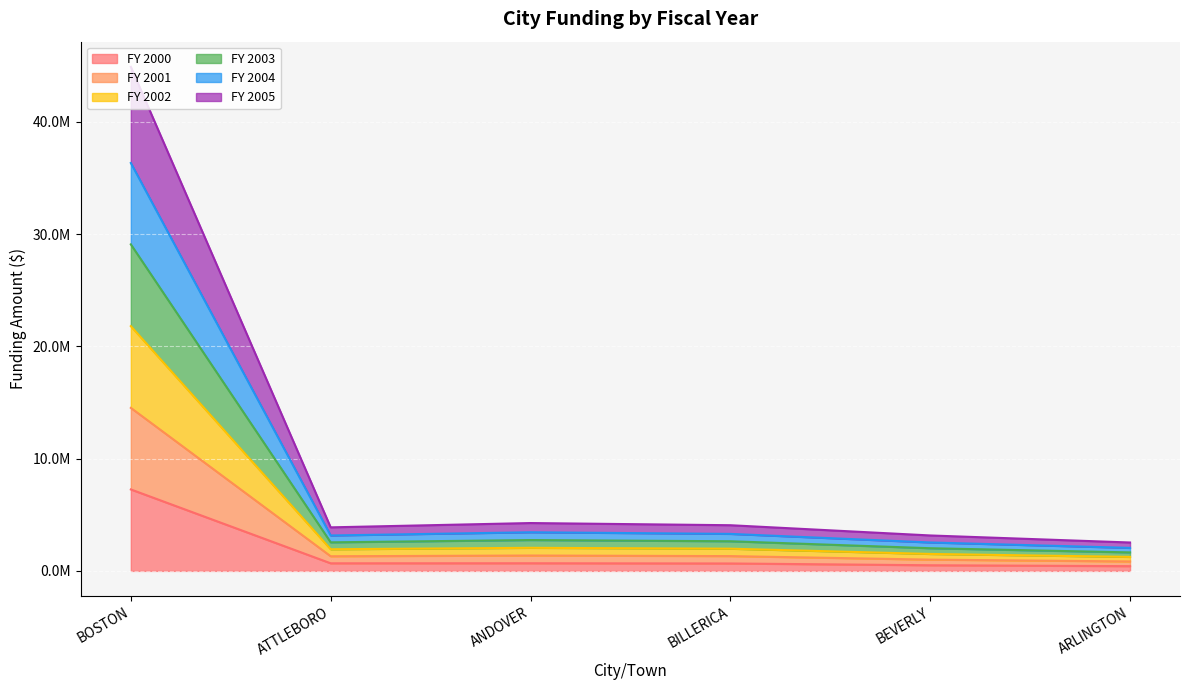

At which category does FY 2005 reach its first local valley?

ATTLEBORO